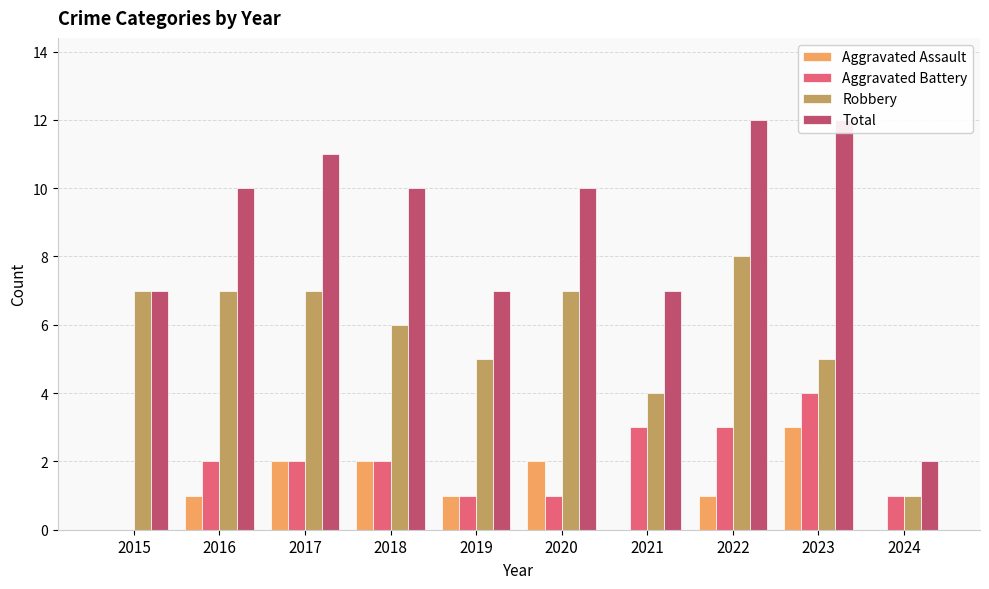

The value of Robbery at 2023 is 8. True or false?

False